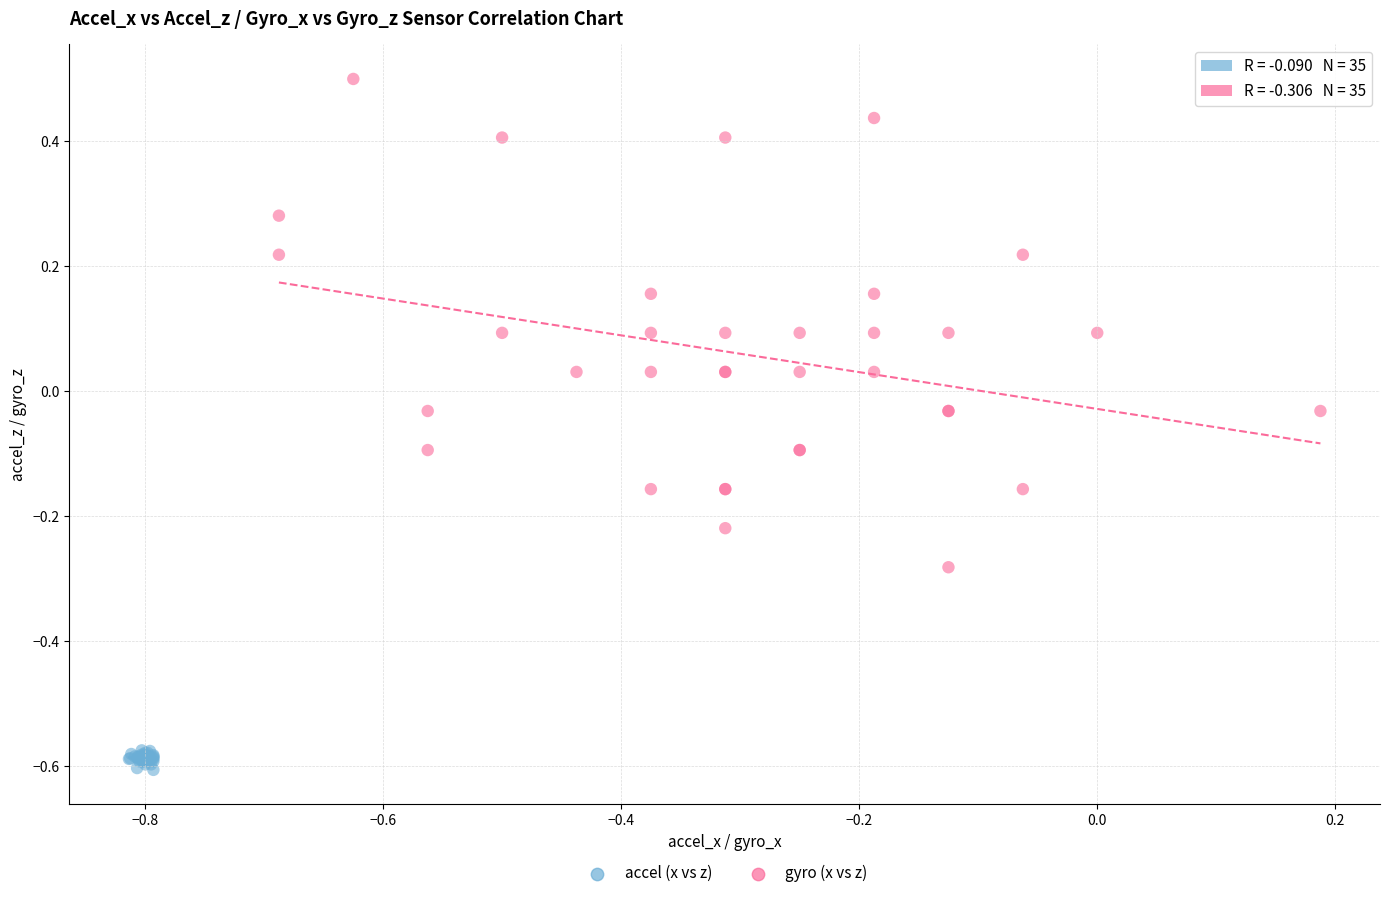

Which series has the widest spread of Y values?

gyro (x vs z)